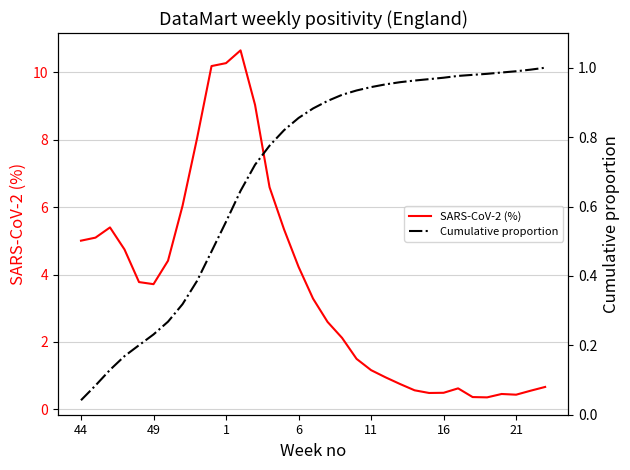

What is the greatest value displayed?

10.6